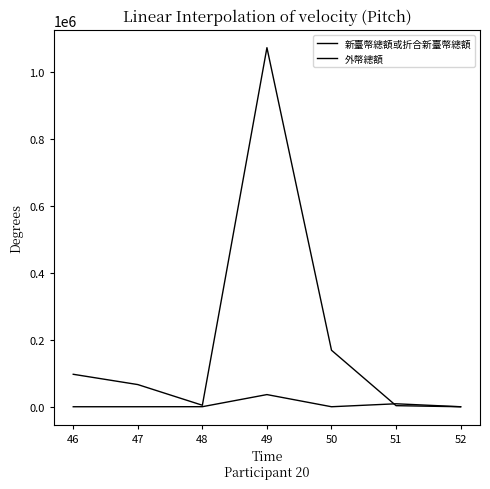

What is the difference between the second highest and minimum values in the 外幣總額 series?

8880.0